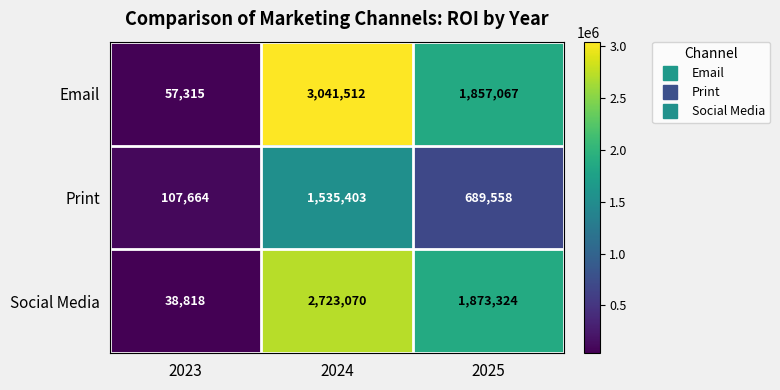

What is the average value of the Print series?

777542